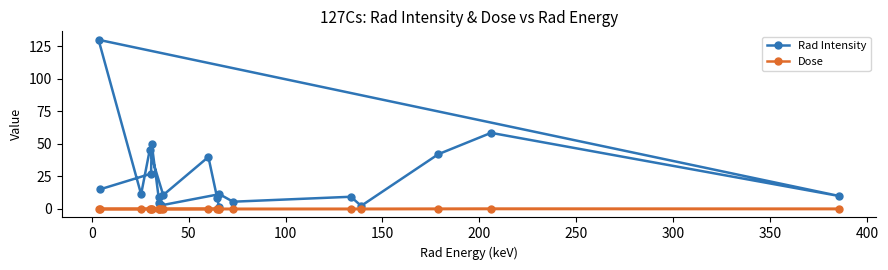

Which series has the widest spread of values?

Rad Intensity